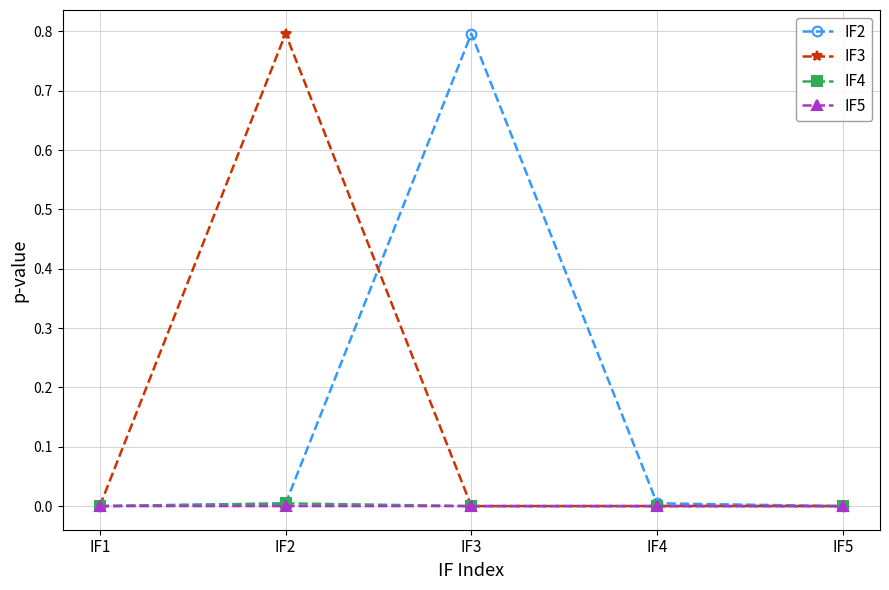

True or false: IF2 has a value of 0.8 at IF3.

True